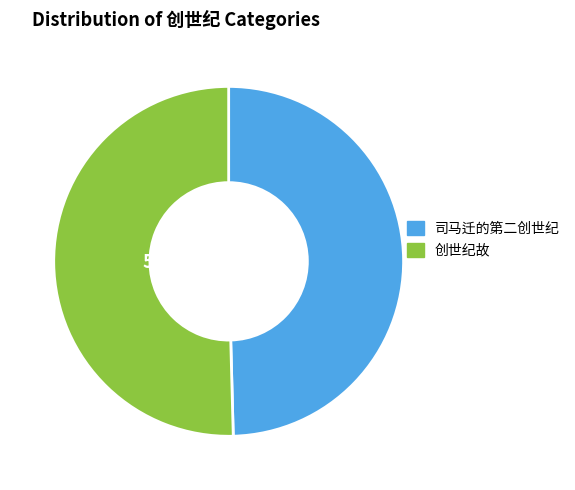

Approximately how many times larger is the value at 创世纪故 compared to 司马迁的第二创世纪?

1.0